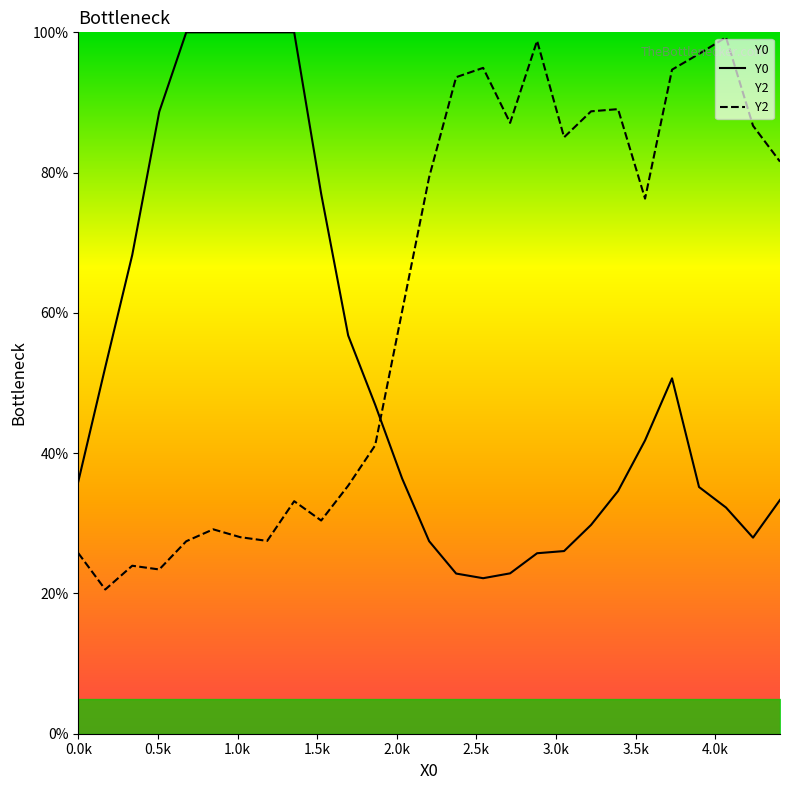

After their last crossing, which series has the higher values: Y0 or Y2?

Y2